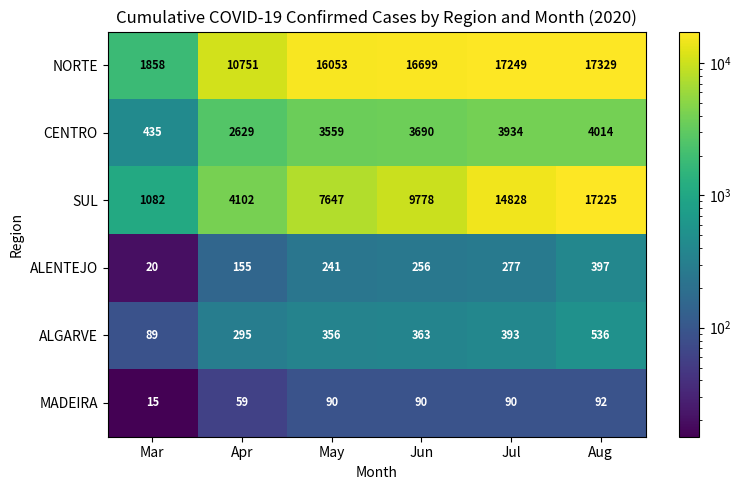

What is the total value across all series at Apr?

17991